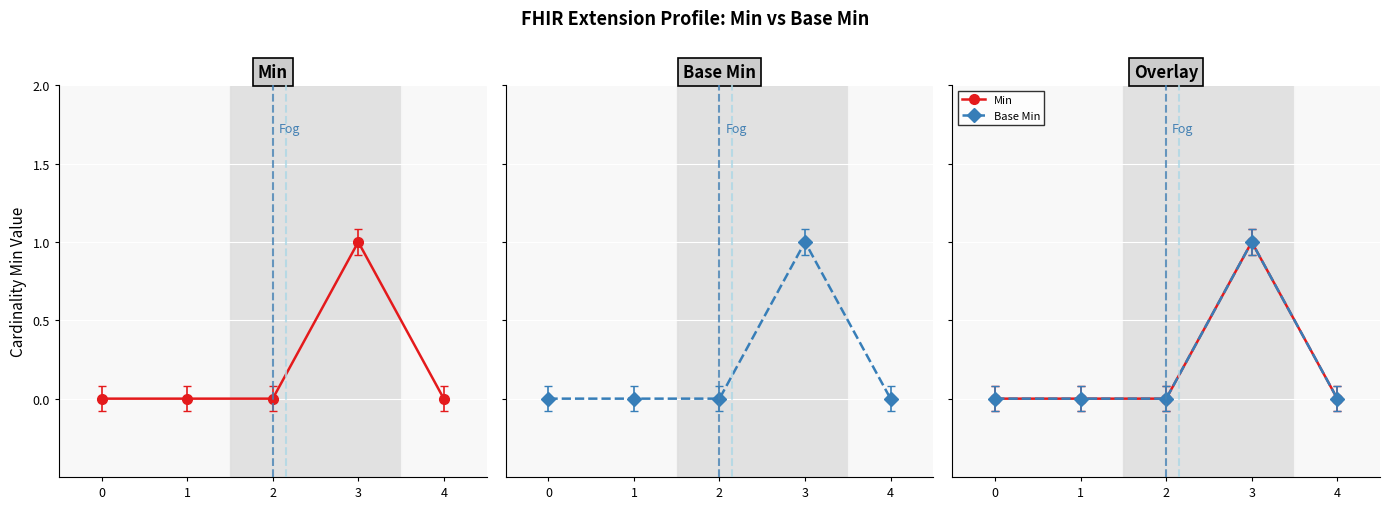

Rank the series by their maximum value, from lowest to highest.

Min, Base Min